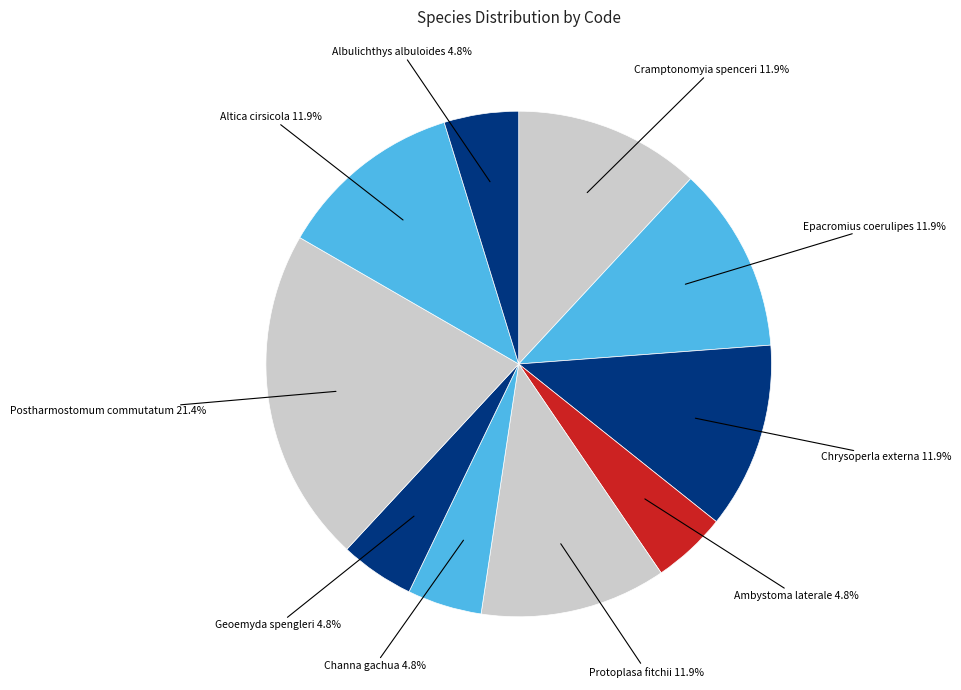

Count the number of slices in the pie.

10